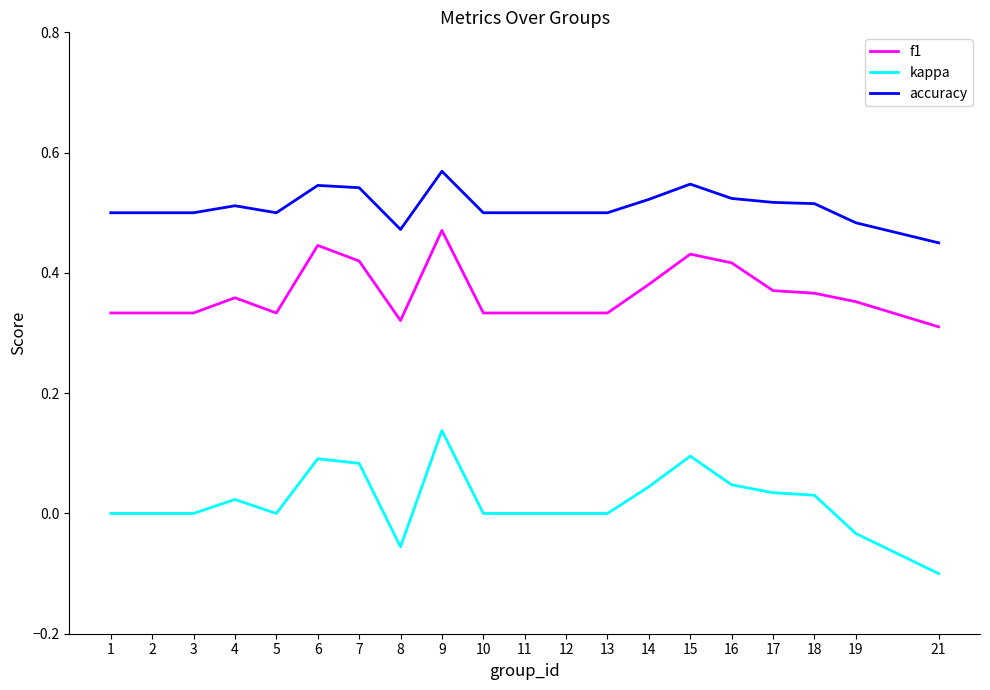

True or false: f1 and kappa cross at least once.

False